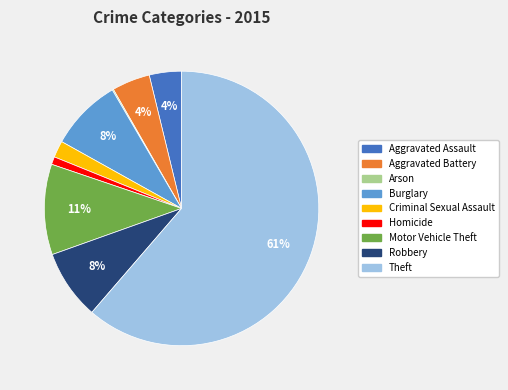

Is there any slice that represents more than half of the pie?

Yes